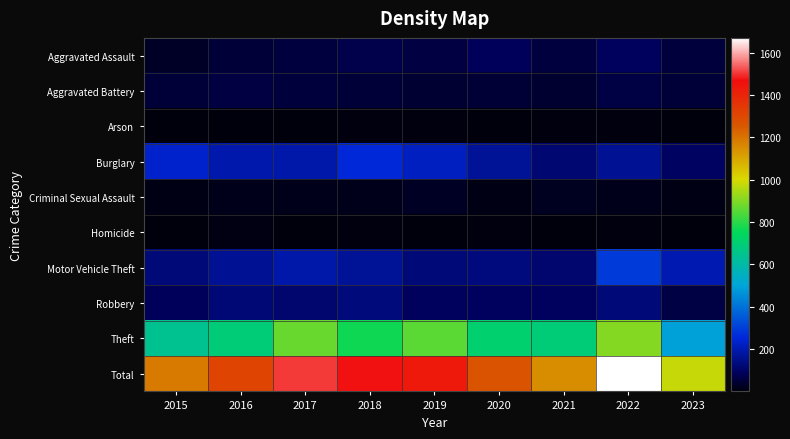

Which series has the largest range (max minus min)?

Total